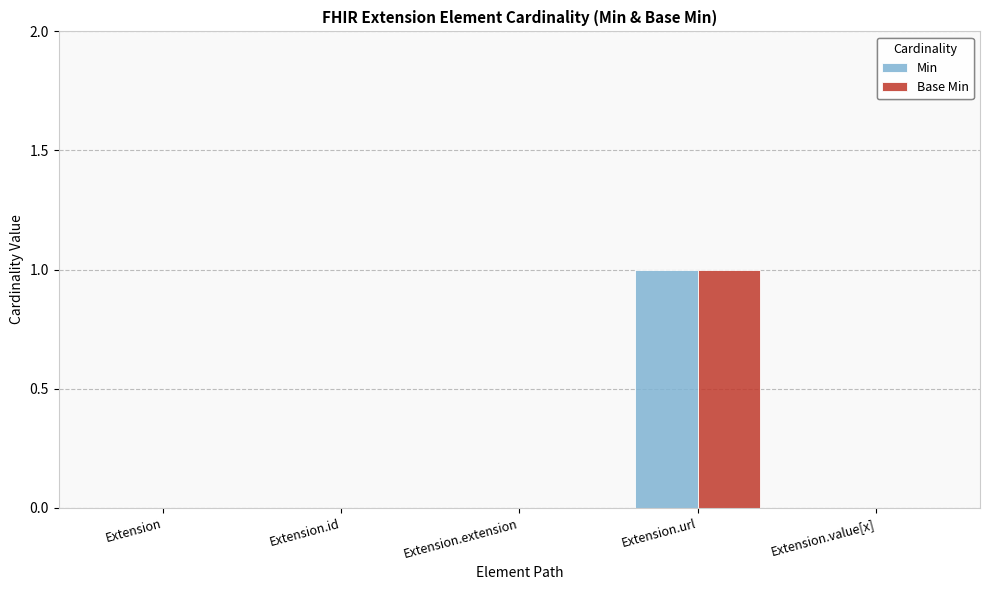

Which category has the highest value in the Min series?

Extension.url